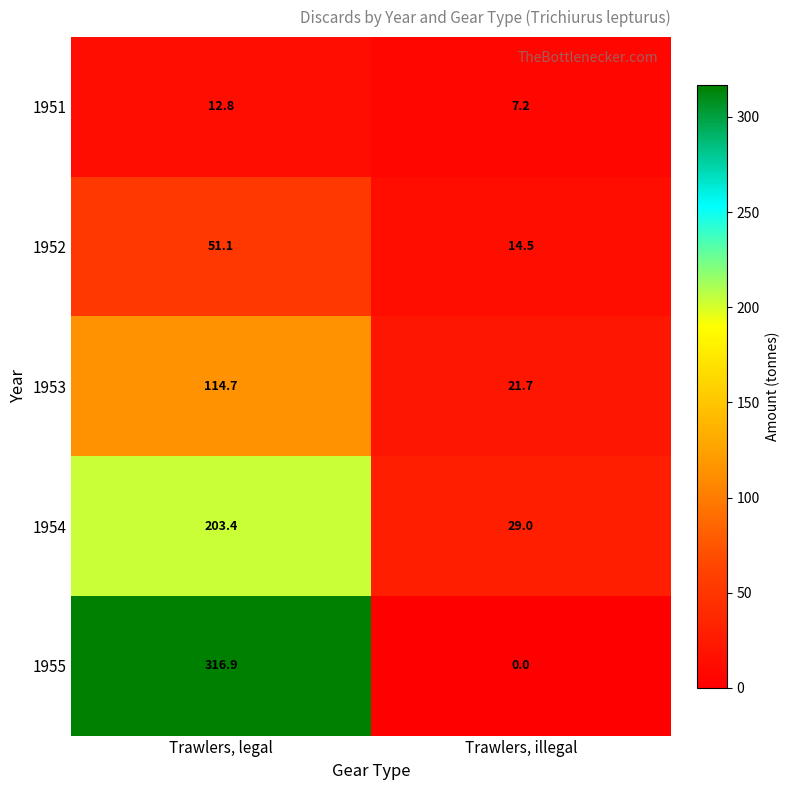

Reading left to right, extract all data points from this chart.

1951: Trawlers, legal=12.8	Trawlers, illegal=7.2
1952: Trawlers, legal=51.1	Trawlers, illegal=14.5
1953: Trawlers, legal=114.7	Trawlers, illegal=21.7
1954: Trawlers, legal=203.4	Trawlers, illegal=29.0
1955: Trawlers, legal=316.9	Trawlers, illegal=0.0